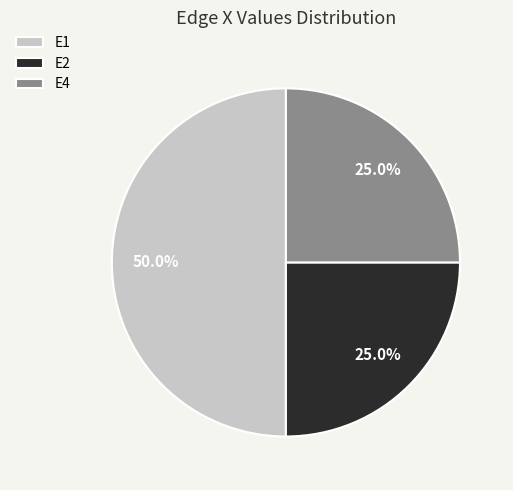

To the nearest percent, what portion does E2 represent?

25%